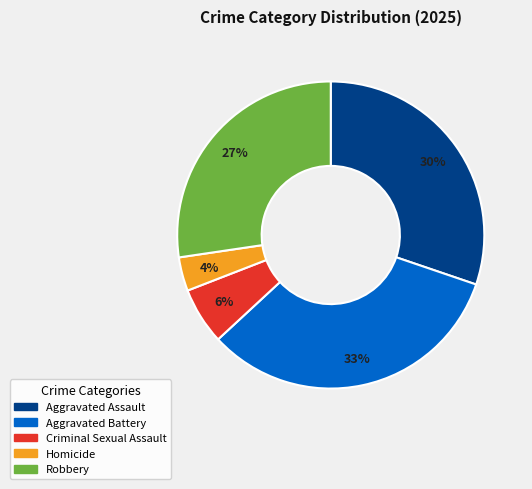

Is the sum of Criminal Sexual Assault and Robbery greater than half?

No